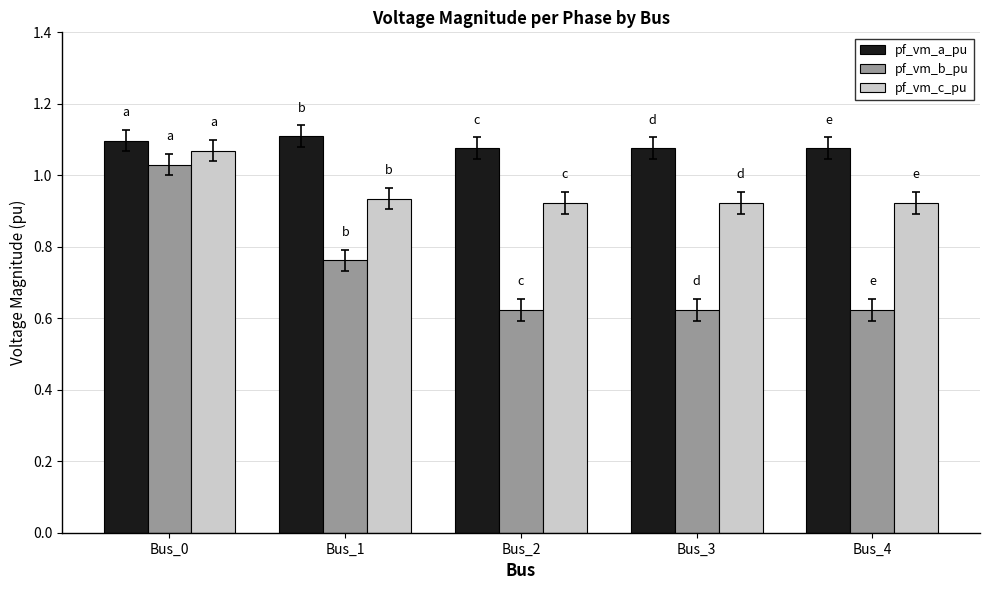

How many distinct data groups are displayed?

3